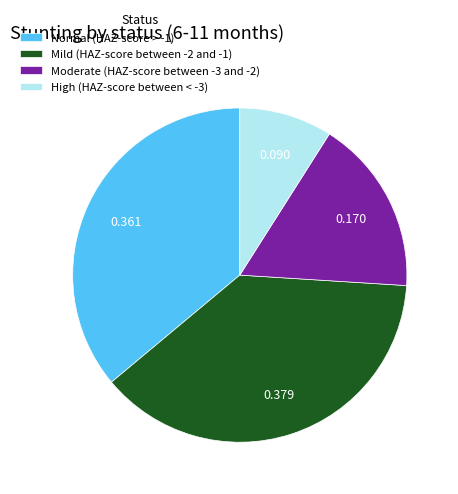

Is Mild (HAZ-score between -2 and -1) the majority of the pie?

No